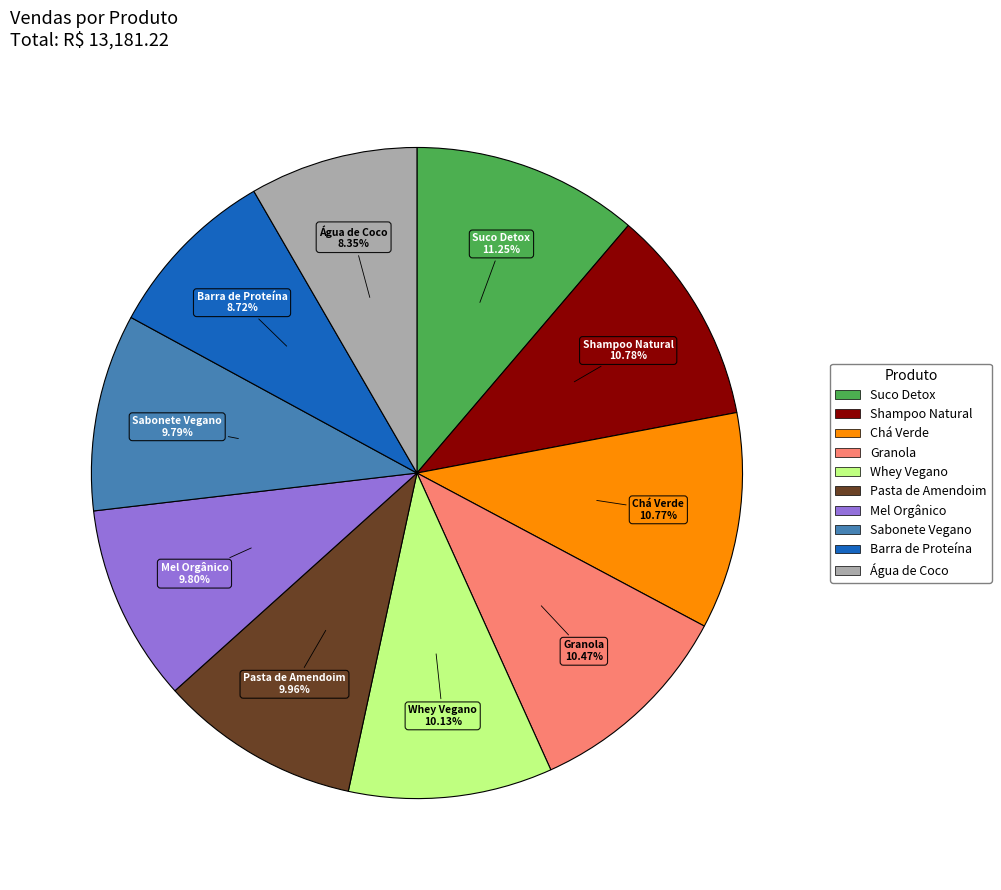

True or false: Mel Orgânico accounts for 1% of the total.

False